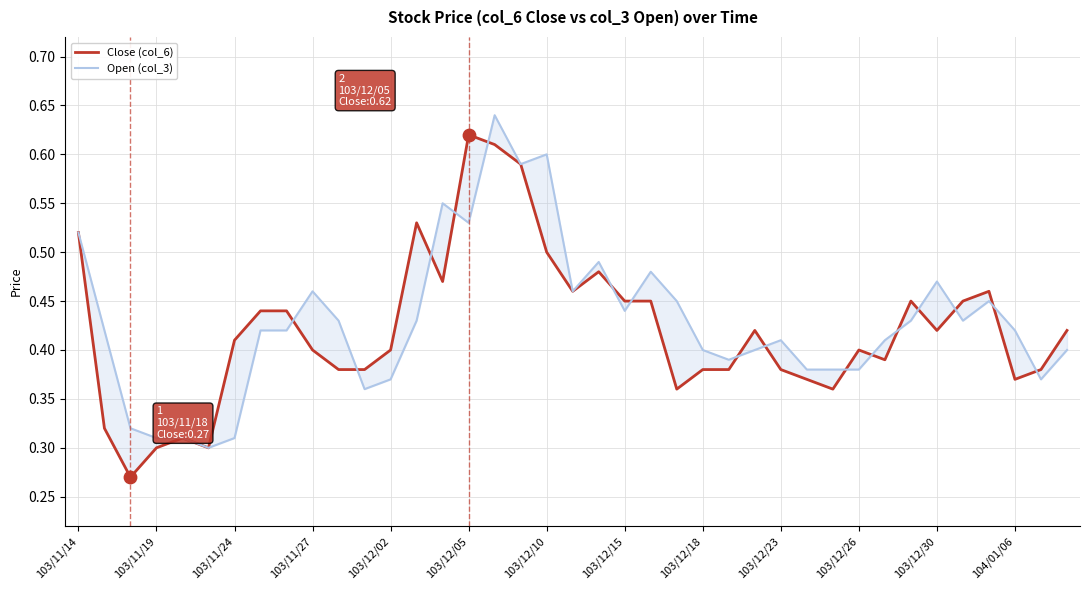

What are all the series names shown in the legend?

Close (col_6), Open (col_3)